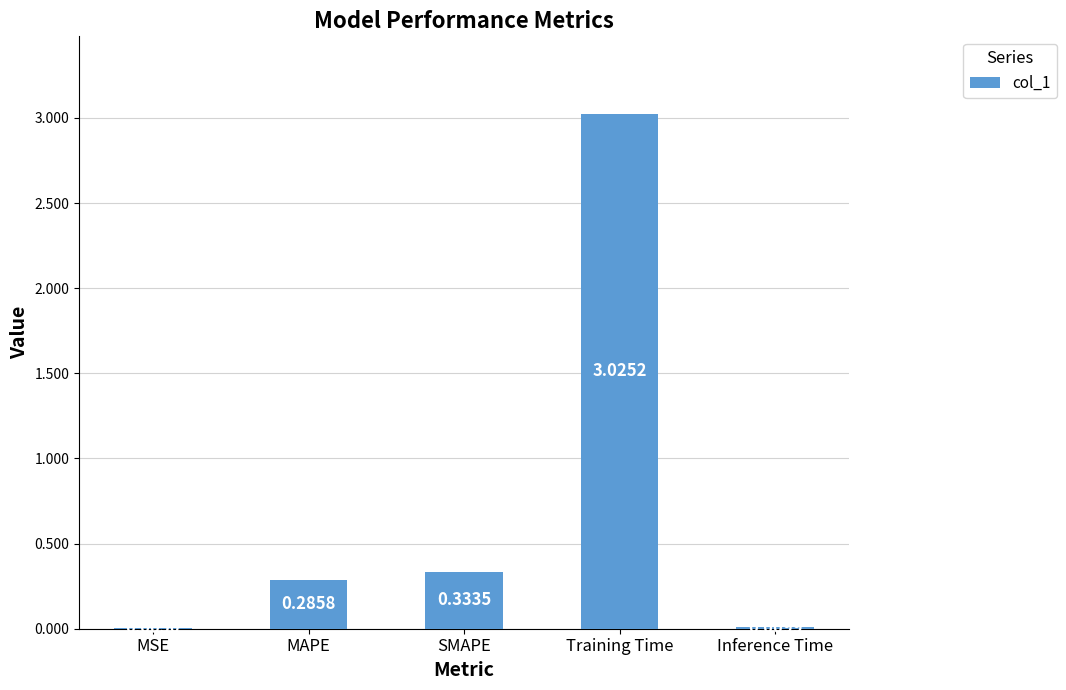

Which category has the highest value across all series?

Training Time